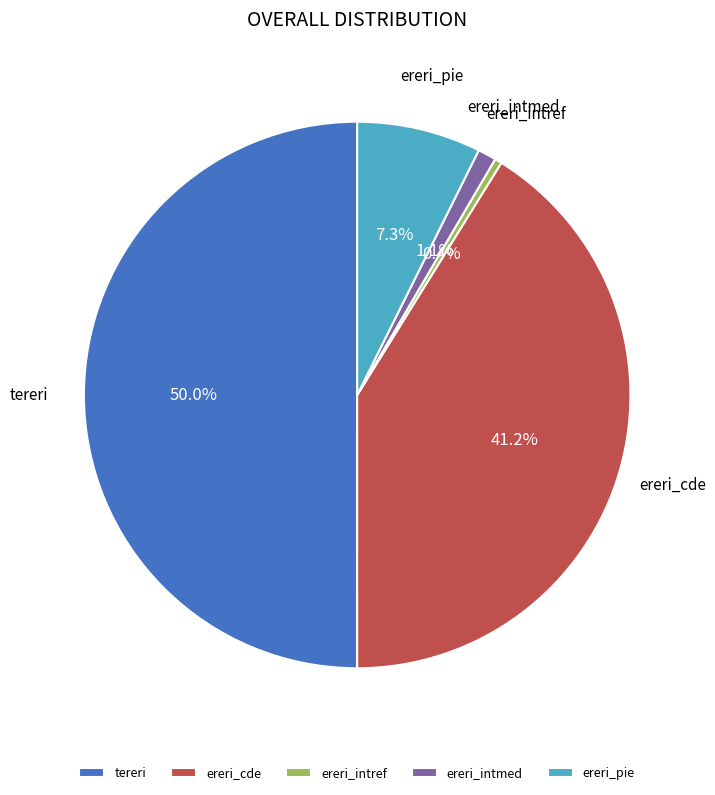

What portion of the pie excludes ereri_cde?

58.8%